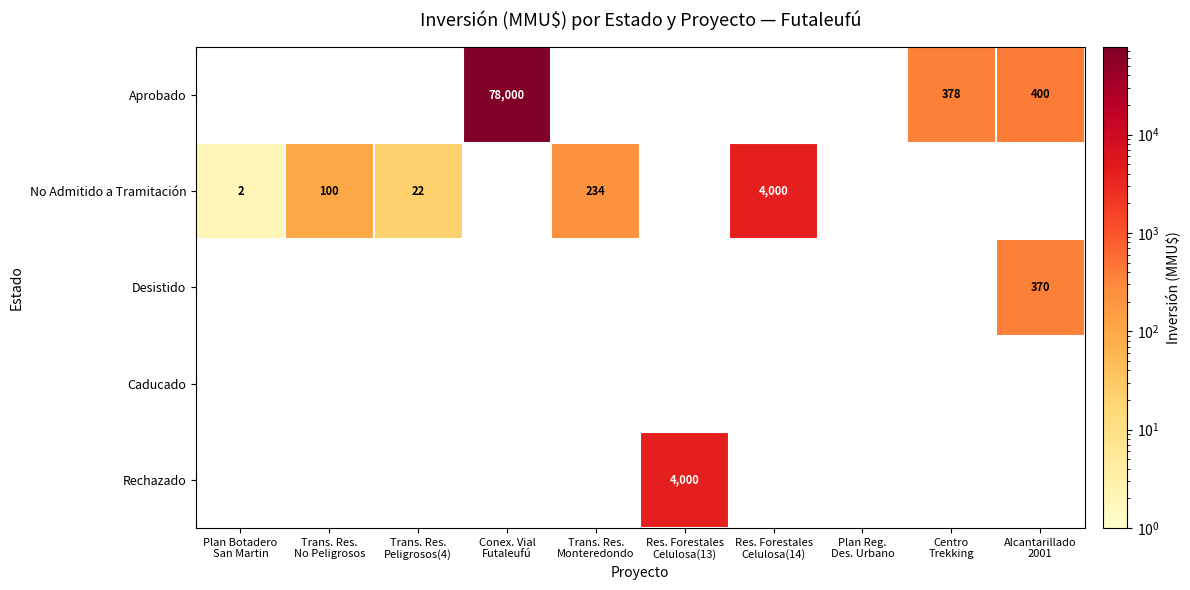

Between Trans. Res.
No Peligrosos and Alcantarillado
2001, which is larger?

Alcantarillado
2001